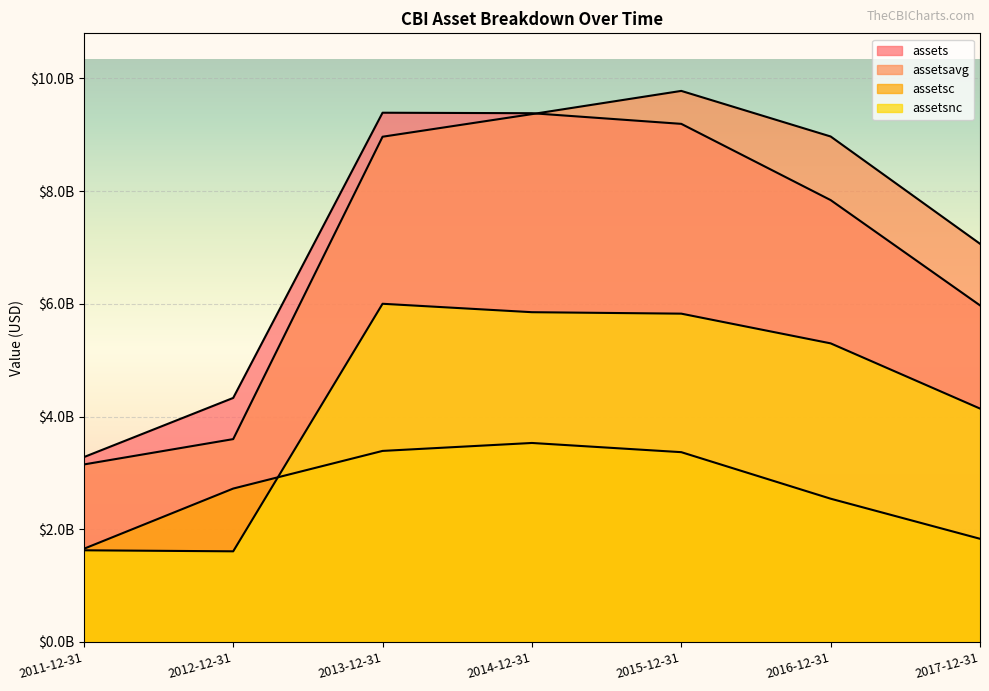

How many values in the assetsc series are below 2721555000?

3